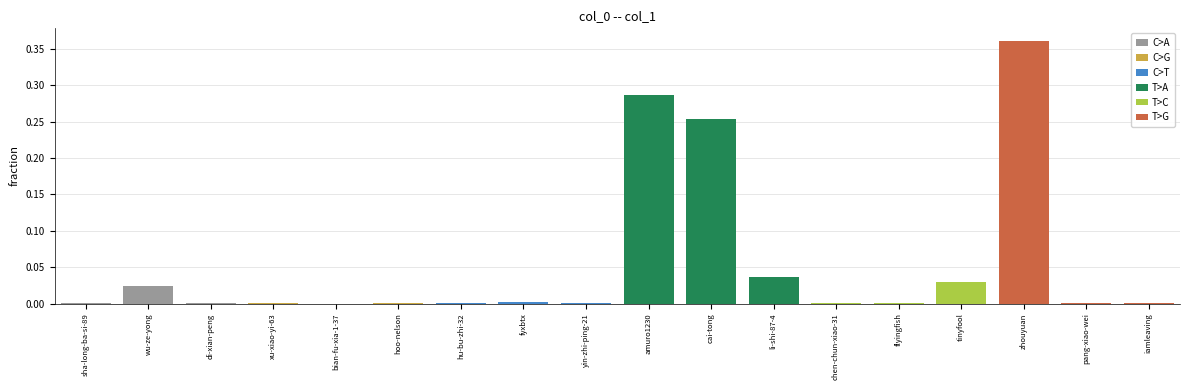

At which label is C>A closest to 0?

sha-long-ba-si-89